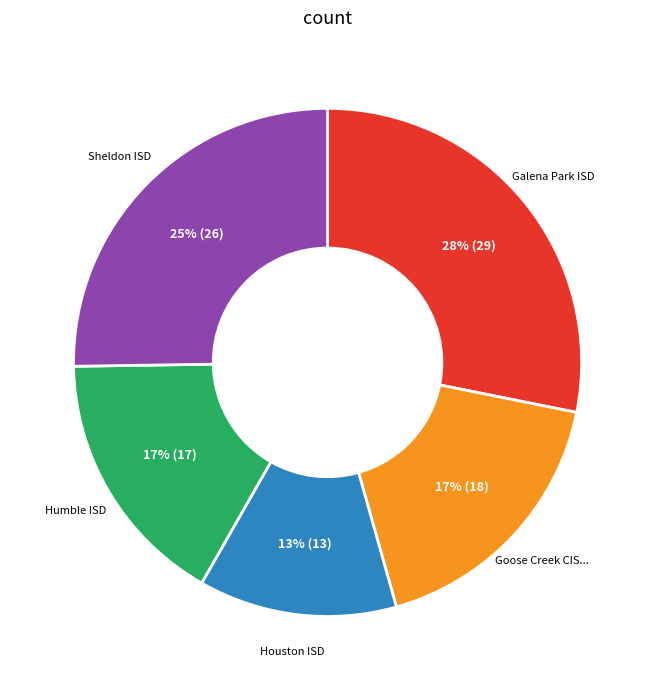

To the nearest percent, what is the average slice percentage?

20%